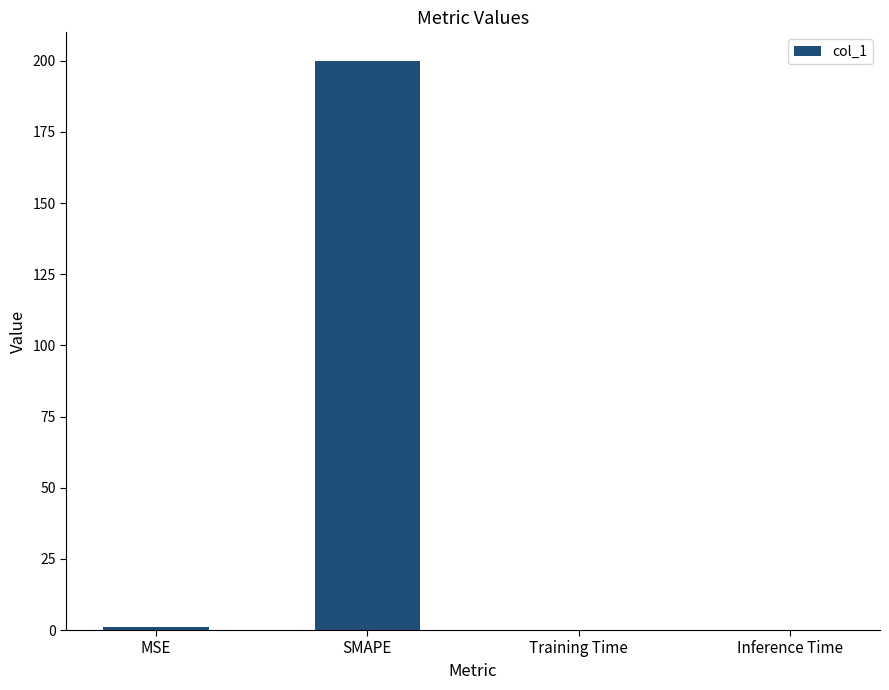

Is it true that the value at Training Time is 0.0?

True